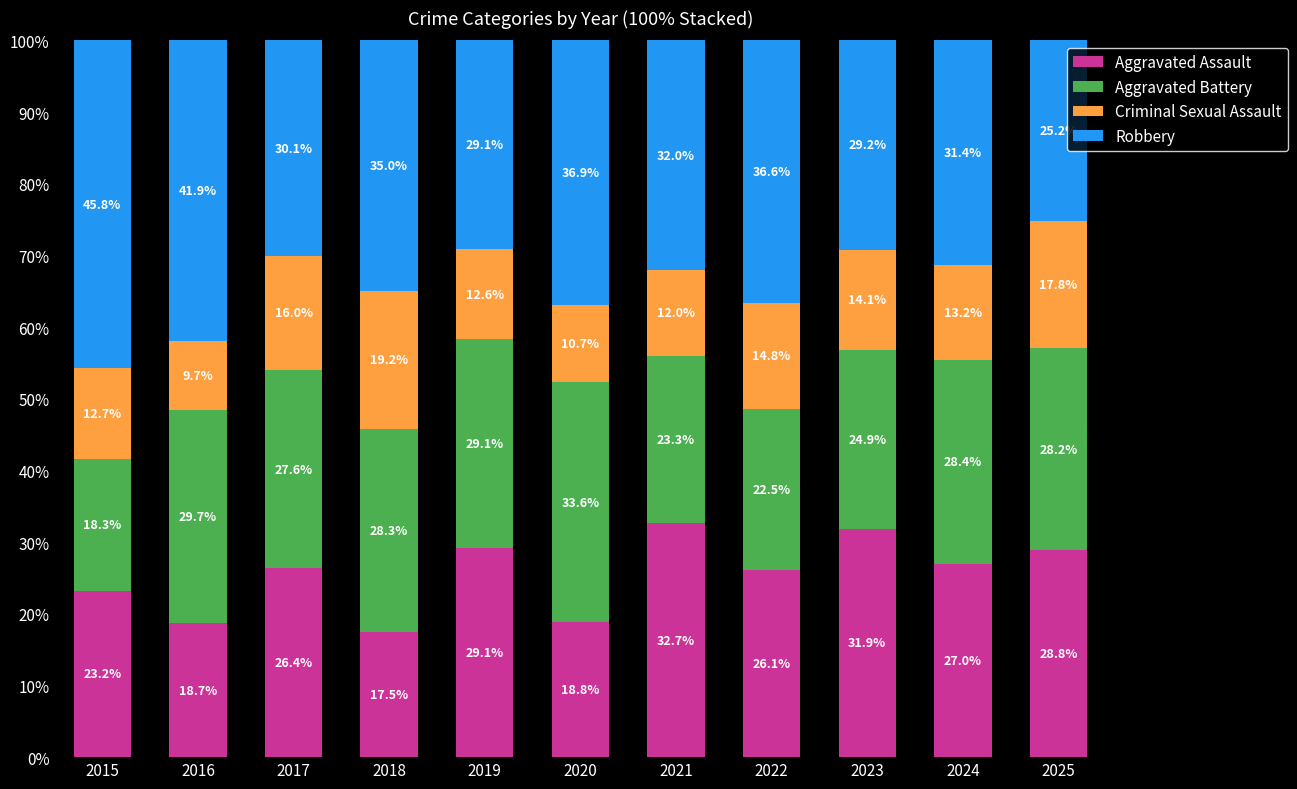

List the labels in order of Aggravated Assault value, largest first.

2021, 2023, 2019, 2025, 2024, 2017, 2022, 2015, 2020, 2016, 2018